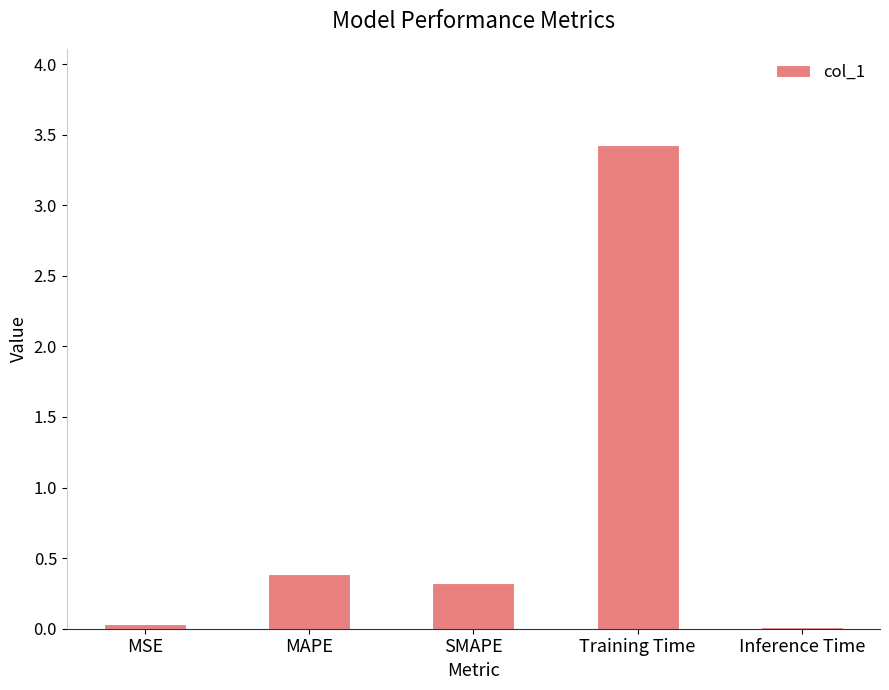

What is the change in value from MAPE to Training Time?

+3.0